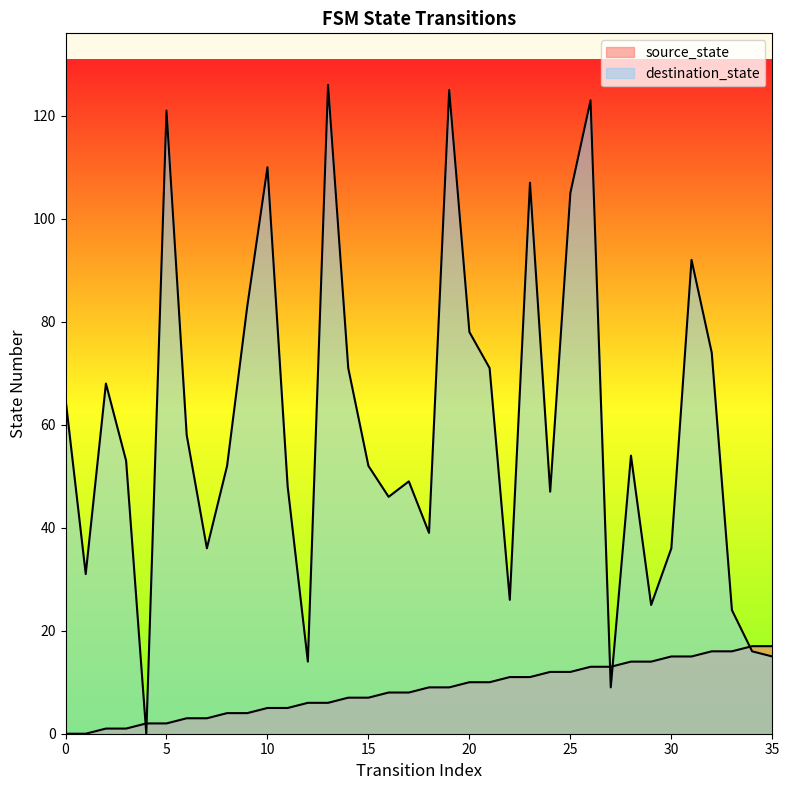

Is the value of destination_state at 35 greater than the value of source_state at 9?

Yes